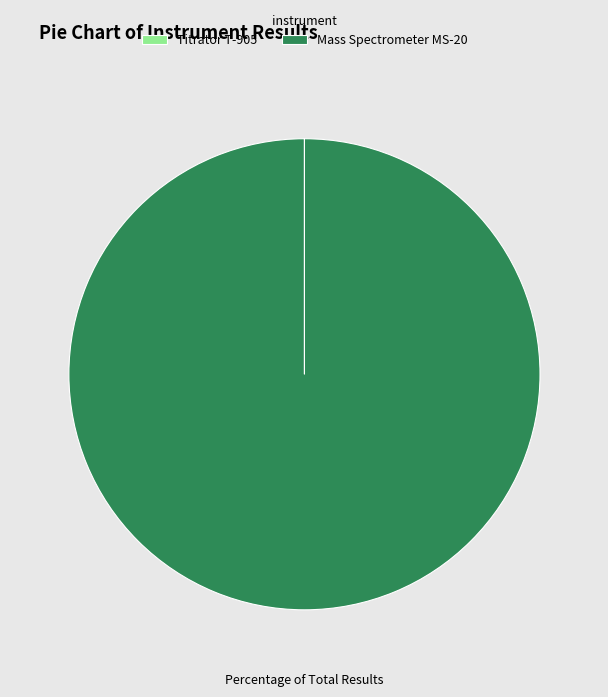

Is there a majority slice in this chart?

Yes